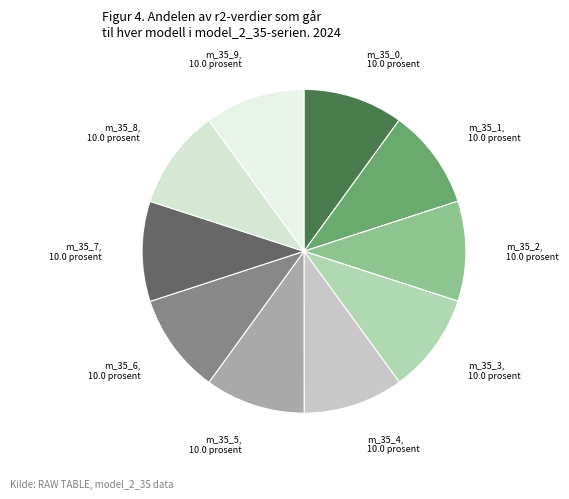

How many slices are in this pie chart?

10